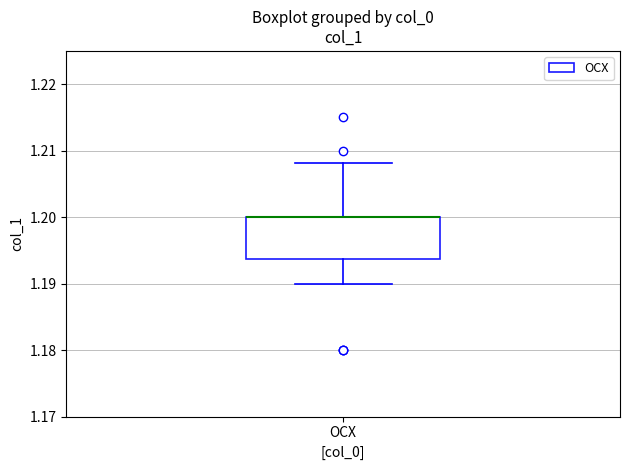

Where does the lower whisker of the box for OCX end on the y-axis? The values are not printed on the chart, so give them approximately, as read against the axis.

1.190